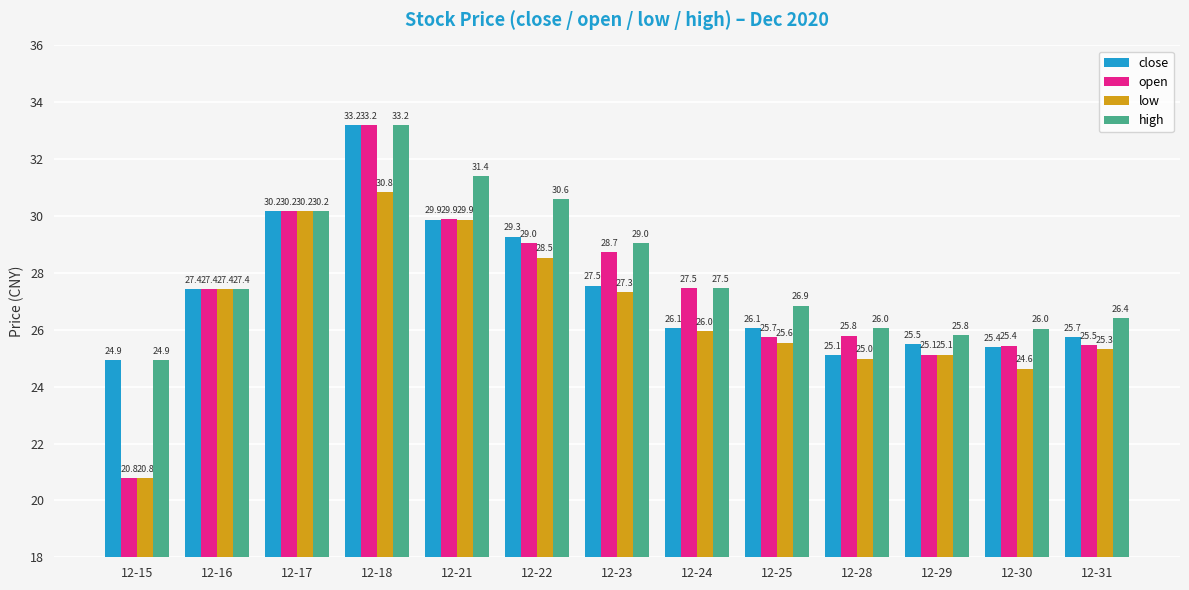

What is the value of the high bar at the 11th from the left?

25.8